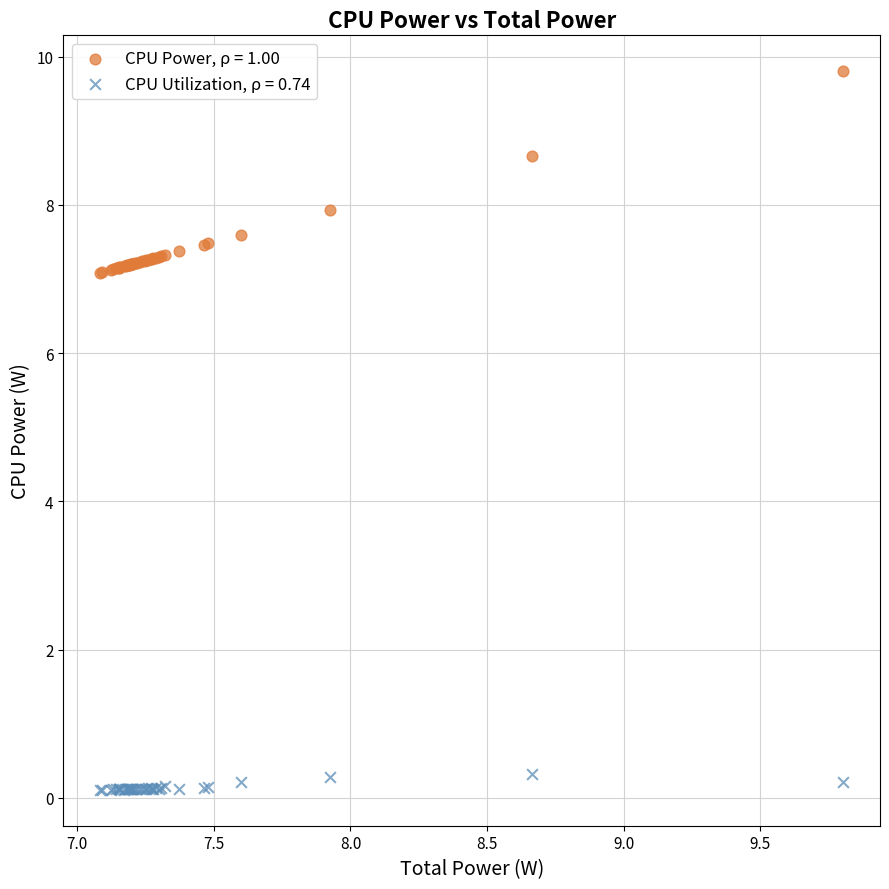

Which series reaches the minimum Y coordinate?

CPU Utilization, ρ = 0.74